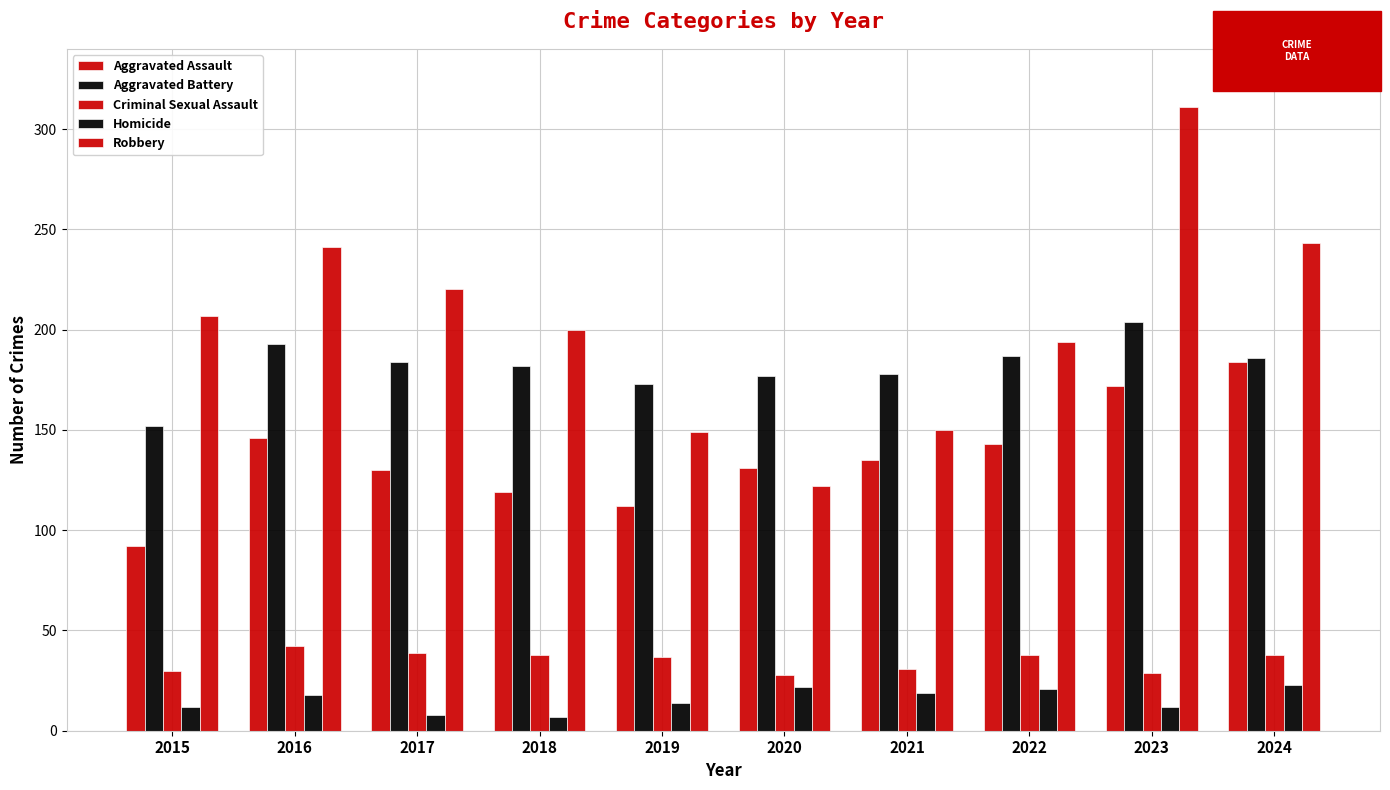

How many groups of bars are there?

10